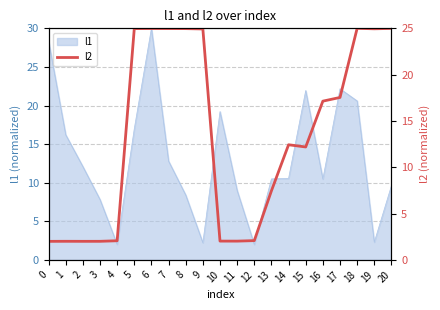

At which label does l1 reach its peak?

6